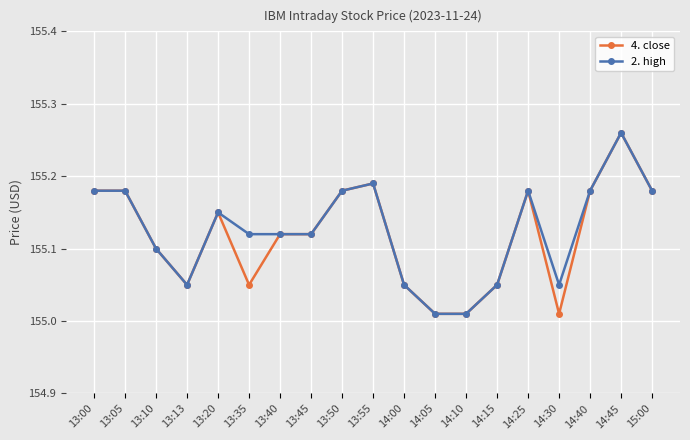

List the series in order of their overall mean, highest first.

2. high, 4. close